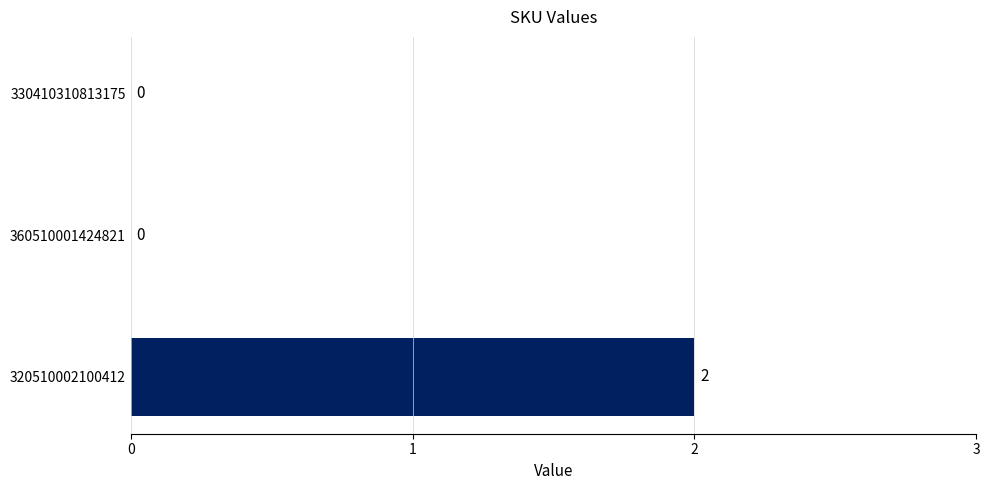

The chart shows a value of 1 at 330410310813175. True or false?

False